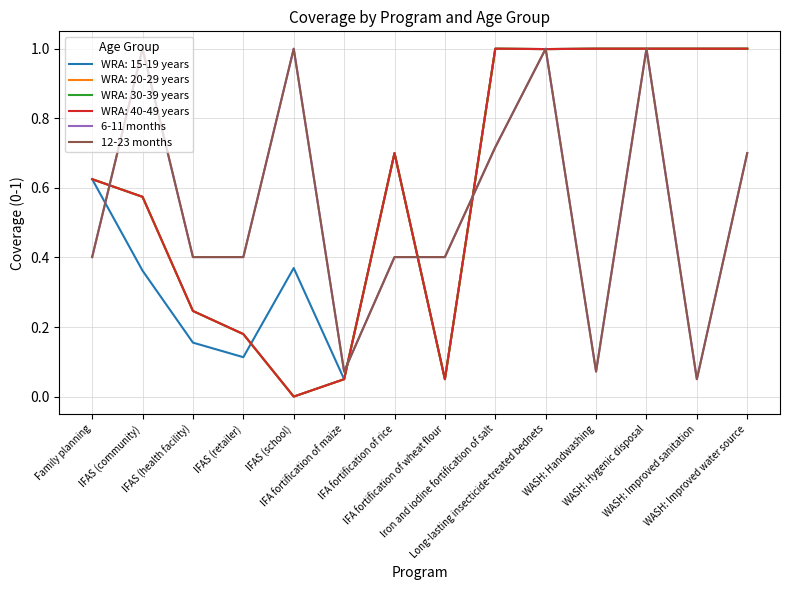

Does the chart have visible grid lines?

Yes